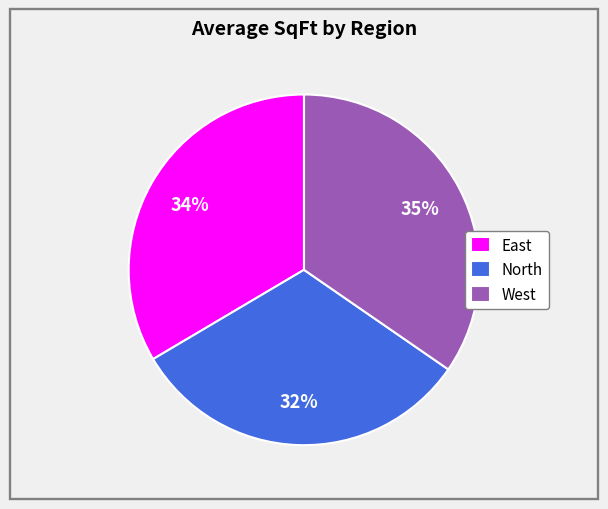

The North slice represents 44% of the pie. True or false?

False